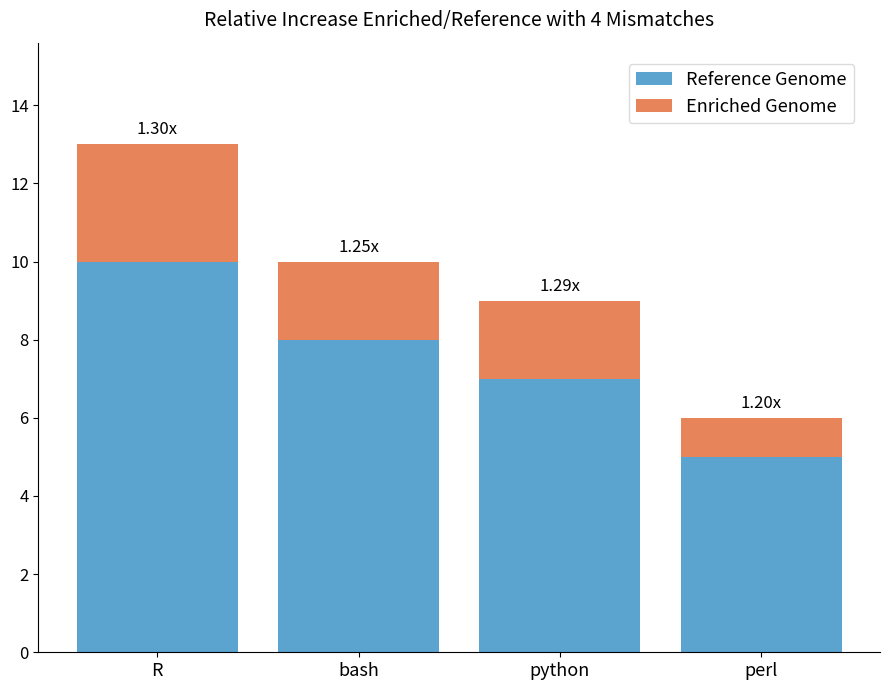

How many bars are there in total?

4